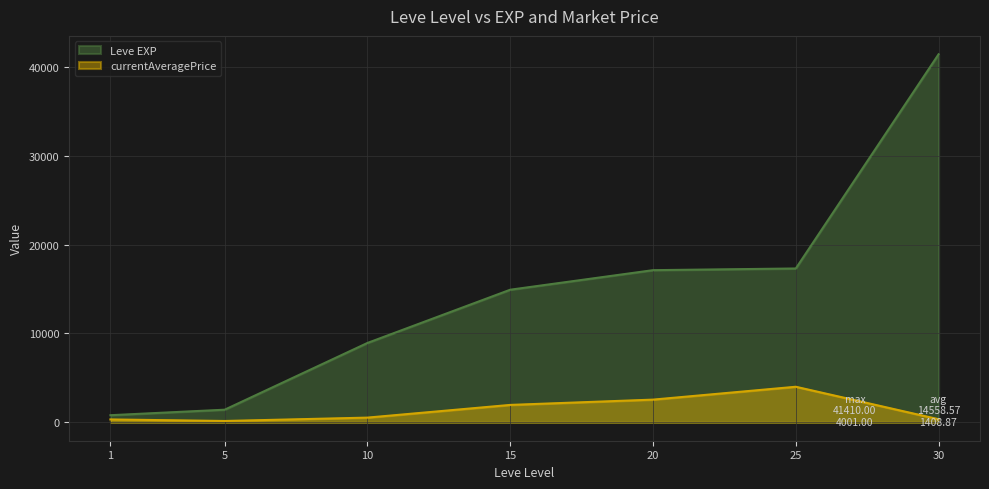

What is the total value across all series at 15?

16878.0